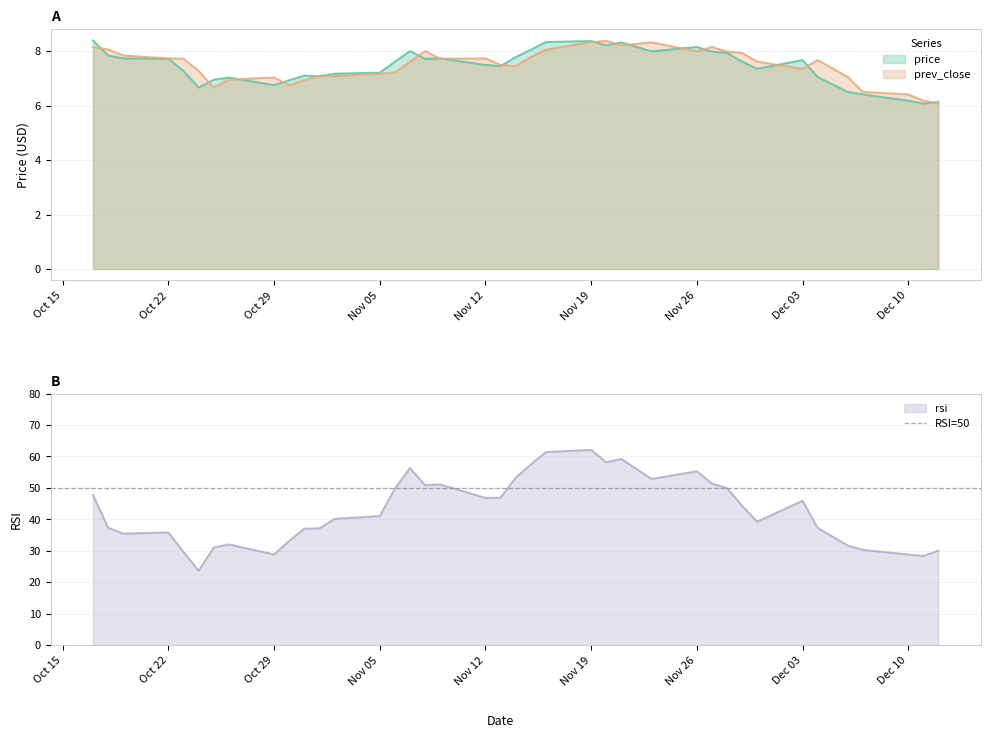

List the series in order of their peak value, lowest first.

prev_close, price, rsi